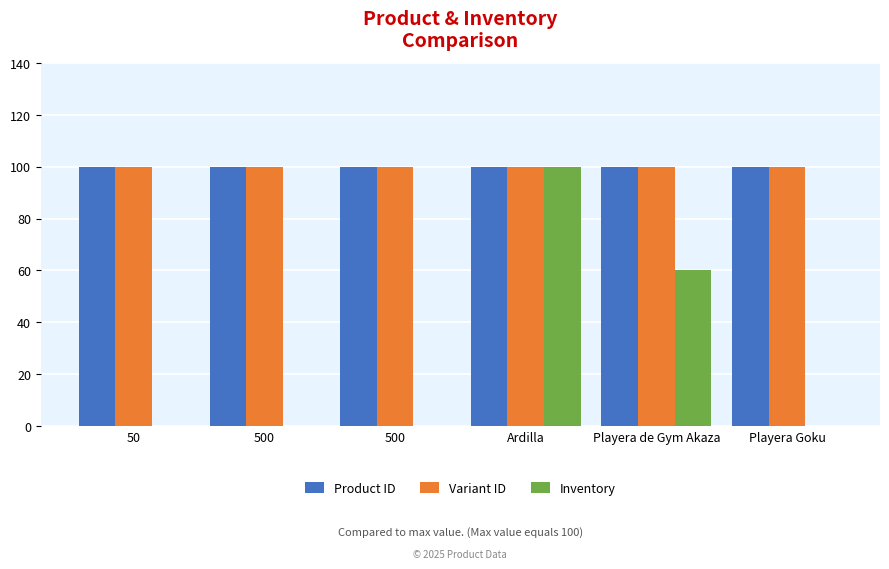

At which category is the sum across all series the highest?

Ardilla